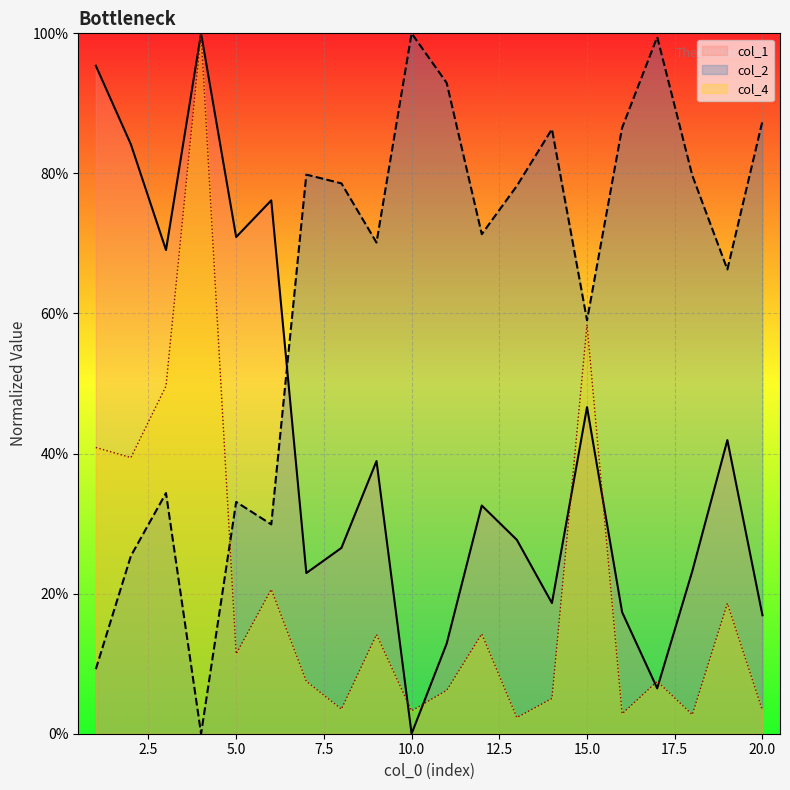

What is the sum of all col_2 values?

12.7